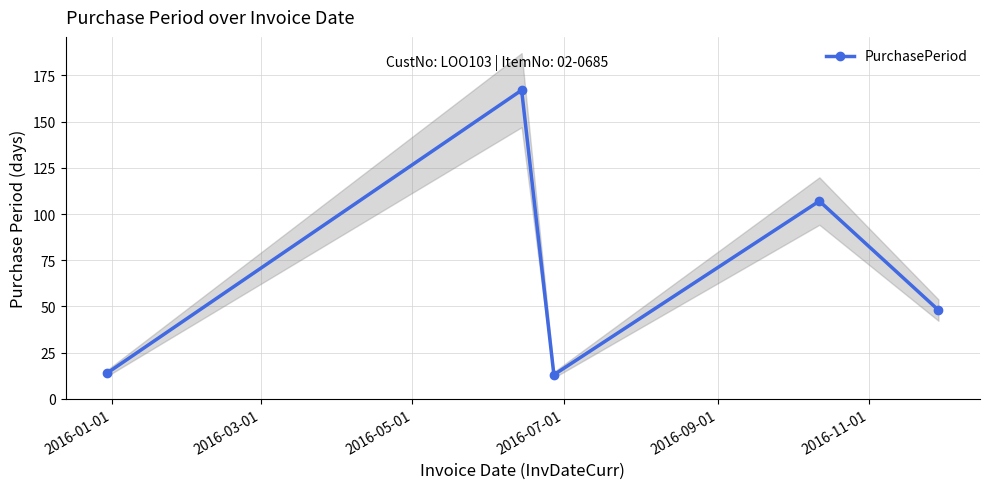

How many interior local valleys does the PurchasePeriod series have?

1